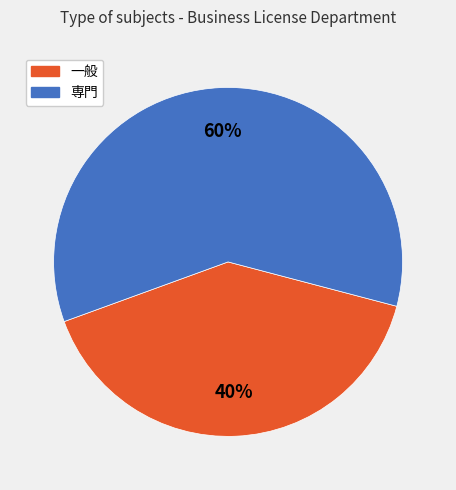

Which slice represents more than half of the pie?

専門